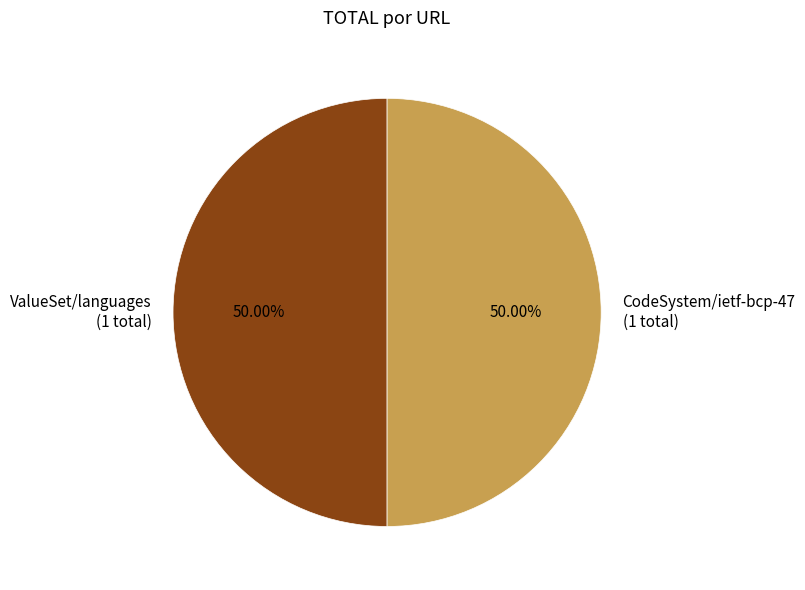

What is the ratio of the value at CodeSystem/ietf-bcp-47 (1 total) to the value at ValueSet/languages (1 total)?

1.0